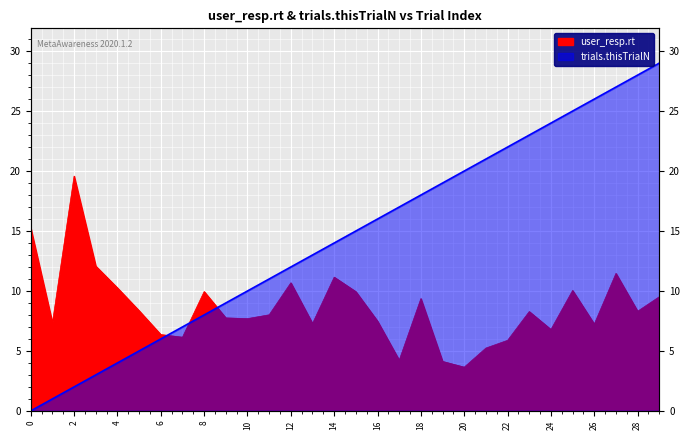

Is it true that user_resp.rt equals 6.4 at 6?

True